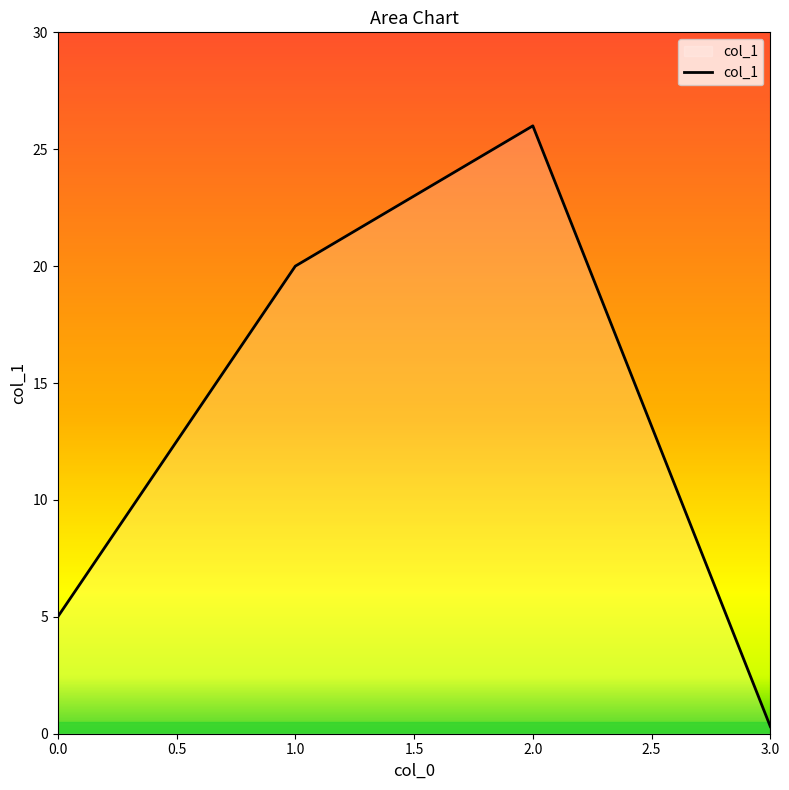

The chart shows a value of 29.6 at 1.0. True or false?

False